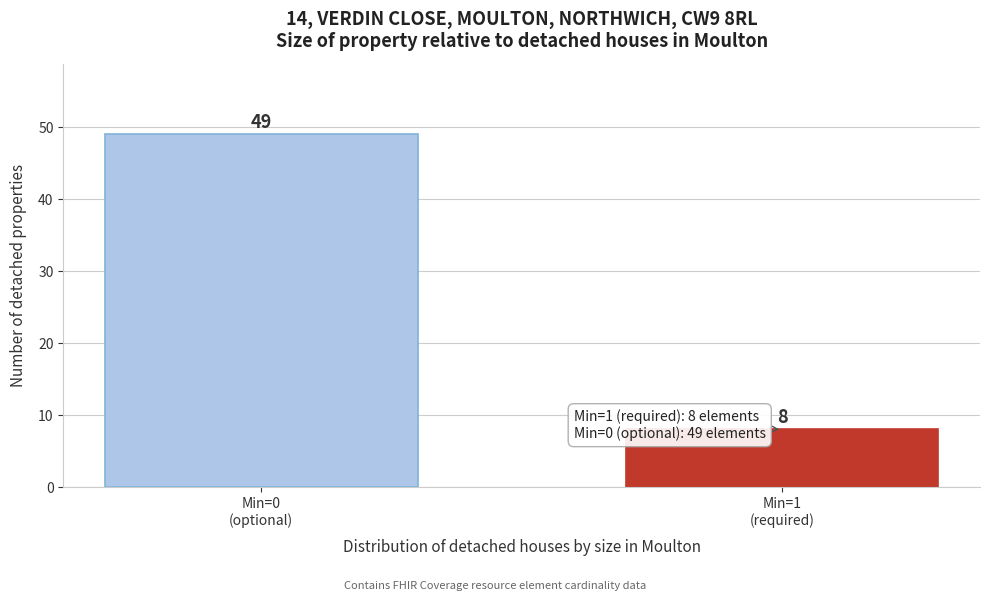

Reading left to right, what are all the values shown in this chart?

49	8